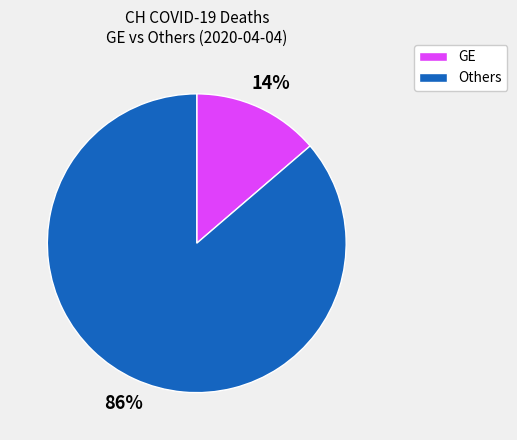

Is there a majority slice in this chart?

Yes